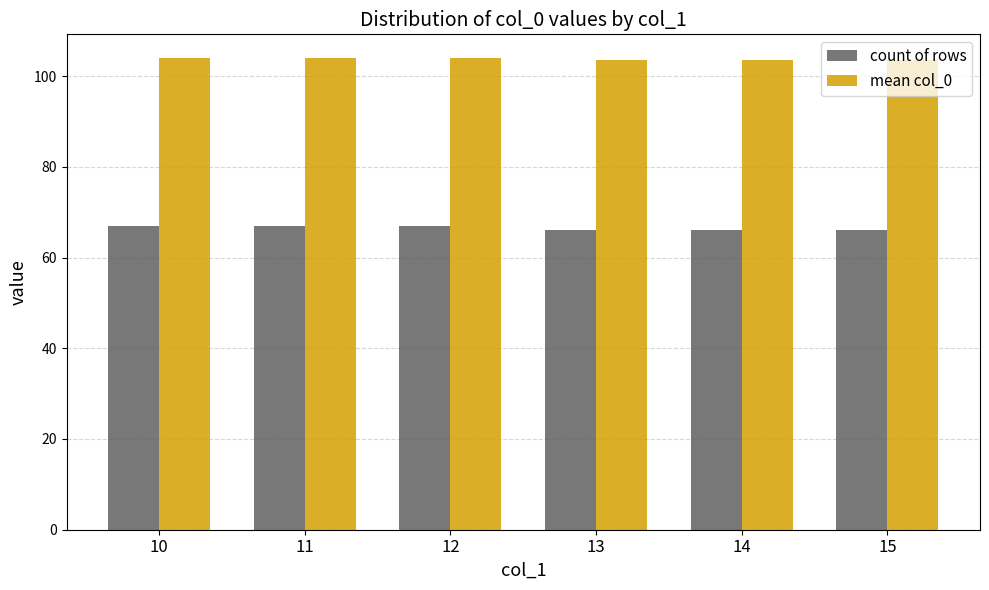

Reading left to right, list all the values displayed in this chart.

count of rows: 10=67.0	11=67.0	12=67.0	13=66.0	14=66.0	15=66.0
mean col_0: 10=104.0	11=104.0	12=104.0	13=103.5	14=103.5	15=103.5